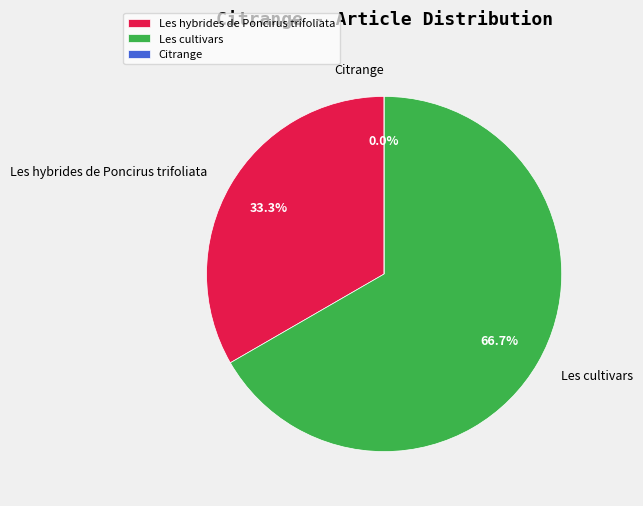

Is it true that Les cultivars is 67% of the pie?

True